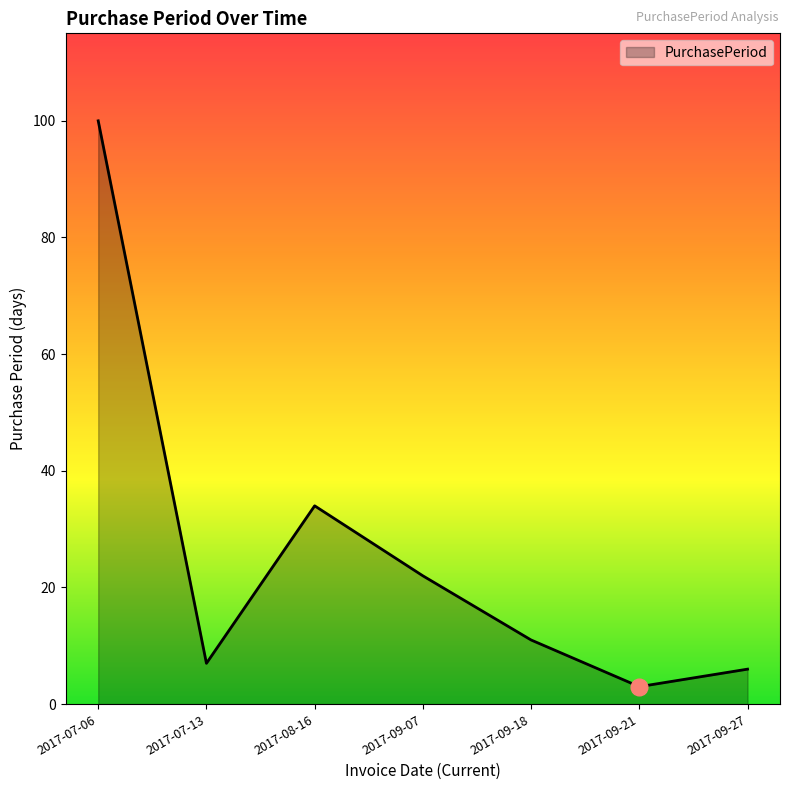

How many interior local peaks (higher than both neighbors) does the data have?

1